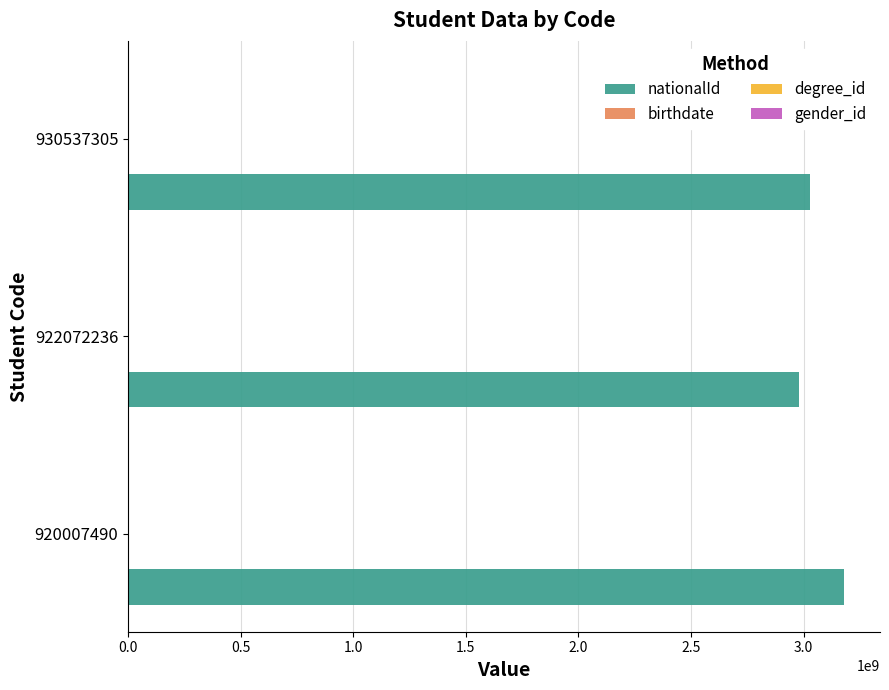

The nationalId series shows 2980527963 at 922072236. True or false?

True